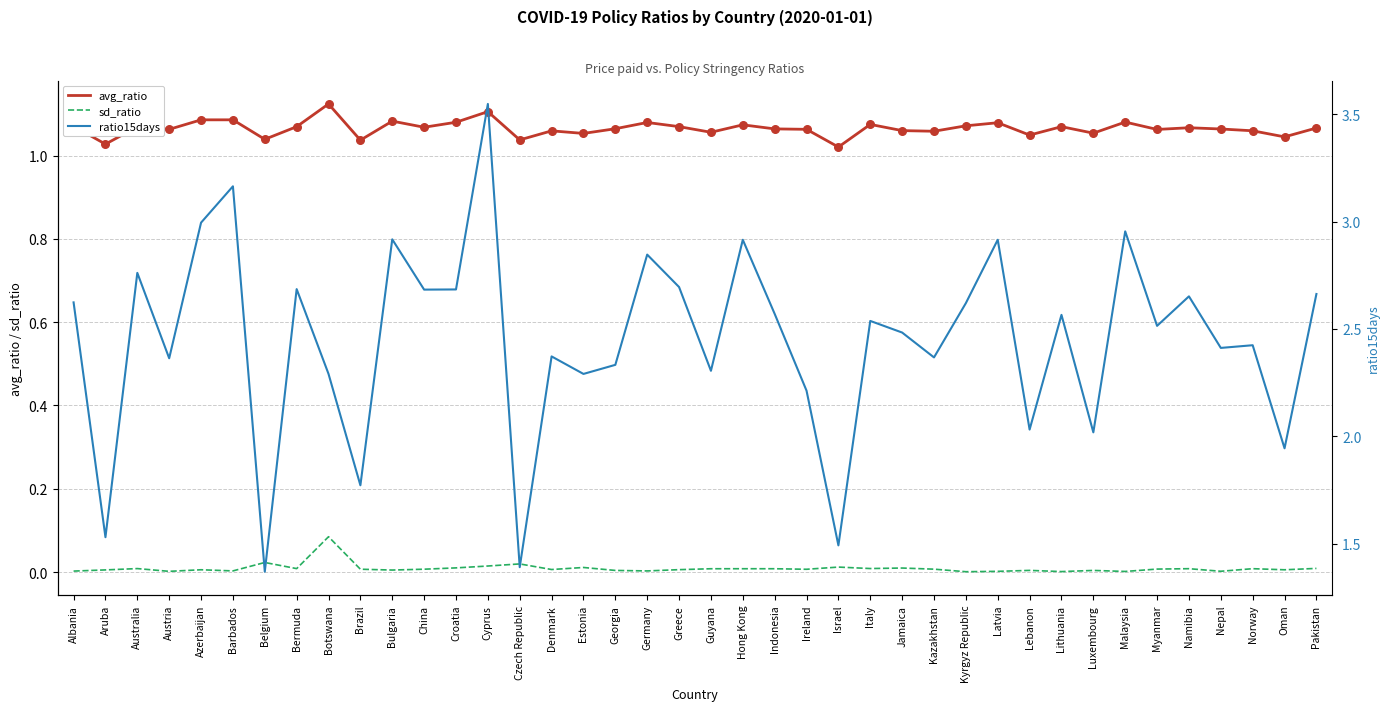

Which series has the largest total across all categories?

ratio15days